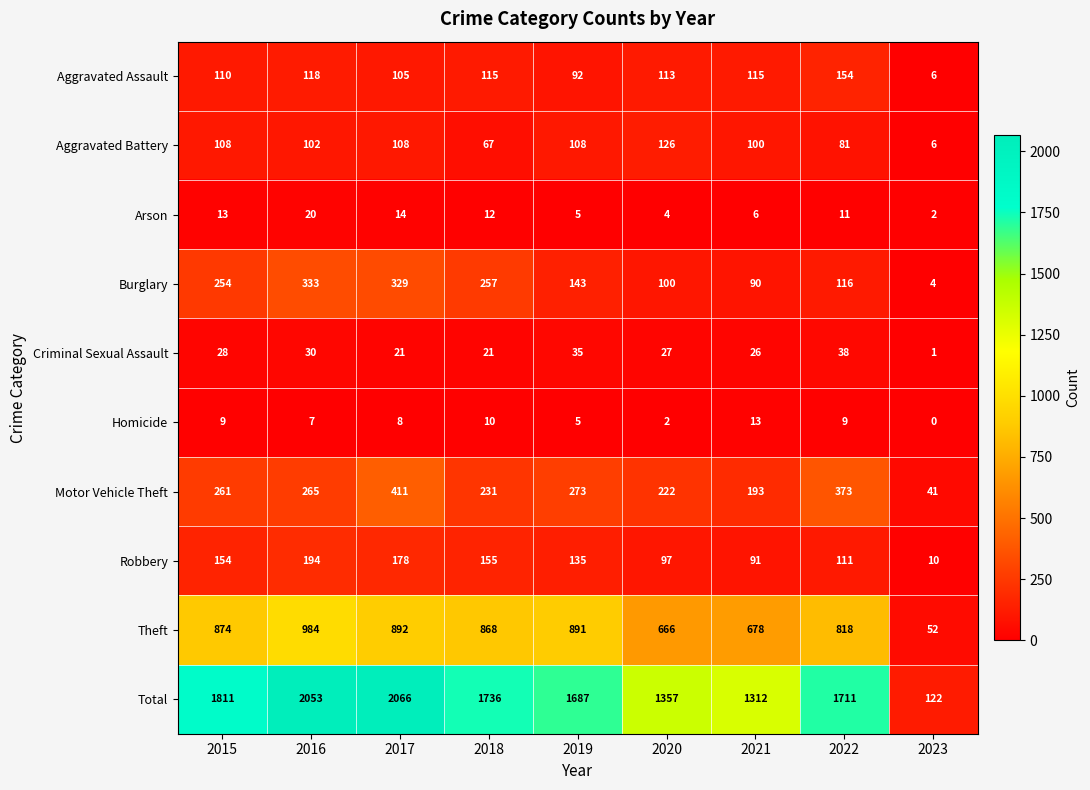

What is the difference between the maximum and minimum values in the Homicide series?

13